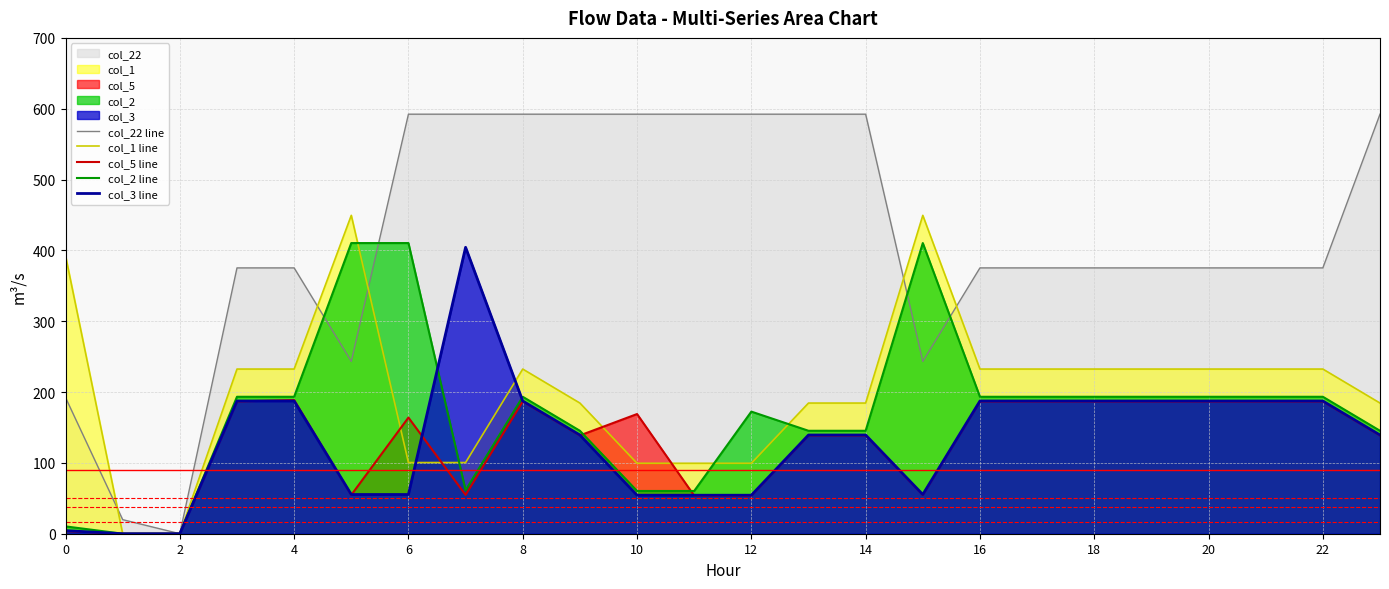

The col_3 line series shows 97.5 at 12. True or false?

False